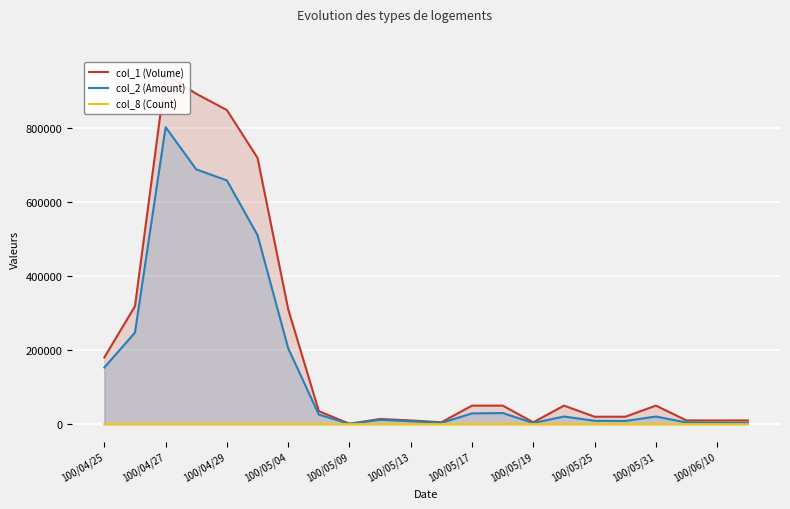

How many data points in col_2 (Amount) are less than 20600?

11